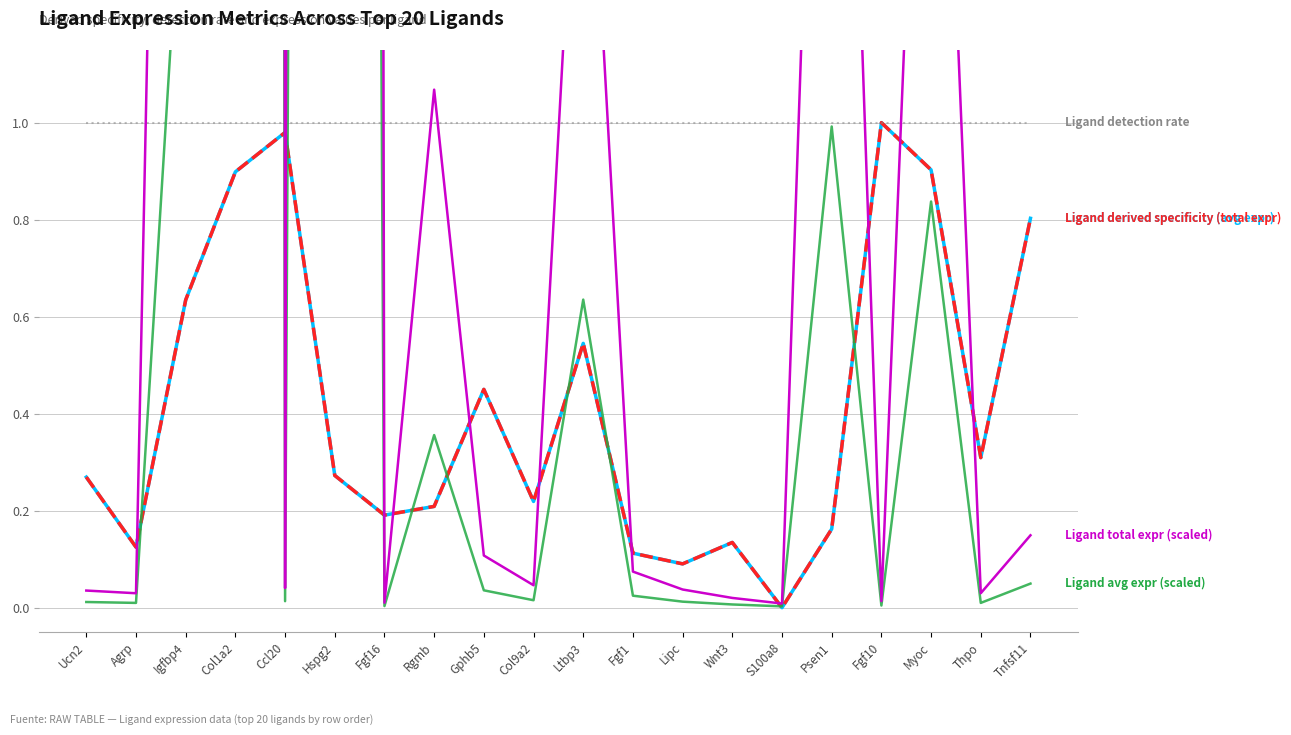

Which series has the widest spread of values?

Ligand total expr (scaled)